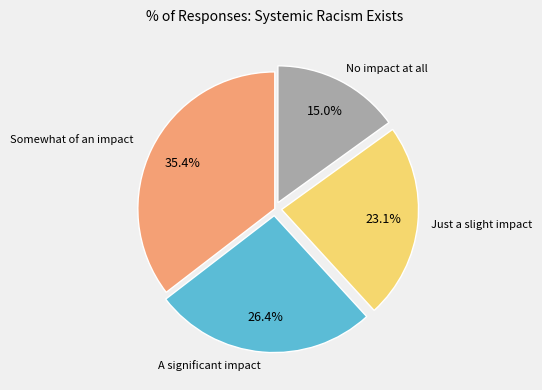

Does any single category account for the majority?

No